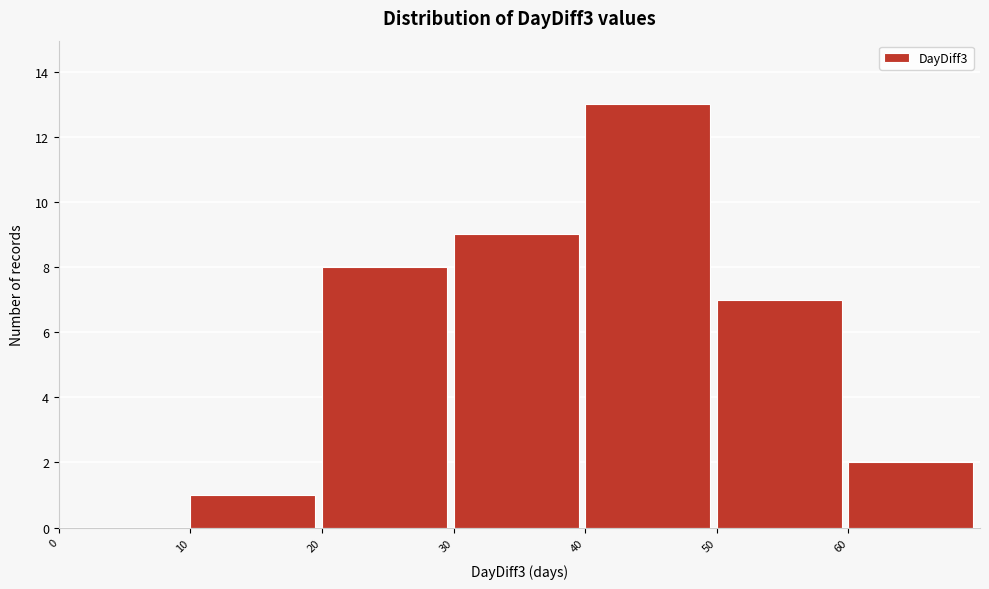

Reading left to right, list every bar in this chart as the range it spans on the x-axis followed by its height. The values are not printed on the chart, so give them approximately, as read against the axis.

0 to 10: 0
10 to 20: 1
20 to 30: 8
30 to 40: 9
40 to 50: 13
50 to 60: 7
60 to 70: 2